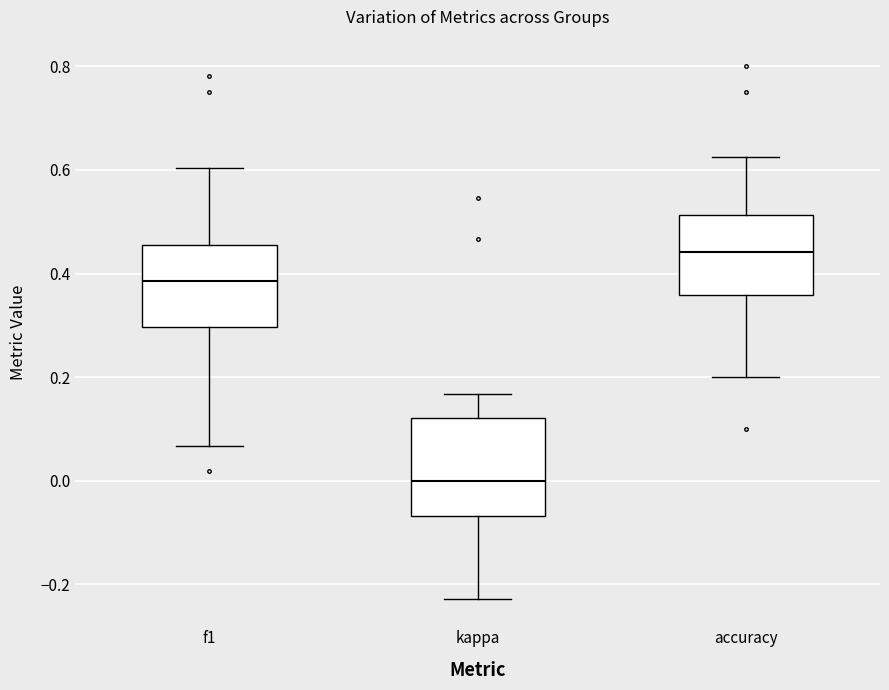

Reading left to right, read every box against the y-axis: the position of its median line, the range the box covers, and the ends of its whiskers. The values are not printed on the chart, so give them approximately, as read against the axis.

f1: median 0.38, box 0.30 to 0.46, whiskers 0.06 to 0.60
kappa: median 0.00, box -0.06 to 0.12, whiskers -0.22 to 0.16
accuracy: median 0.44, box 0.36 to 0.52, whiskers 0.20 to 0.62